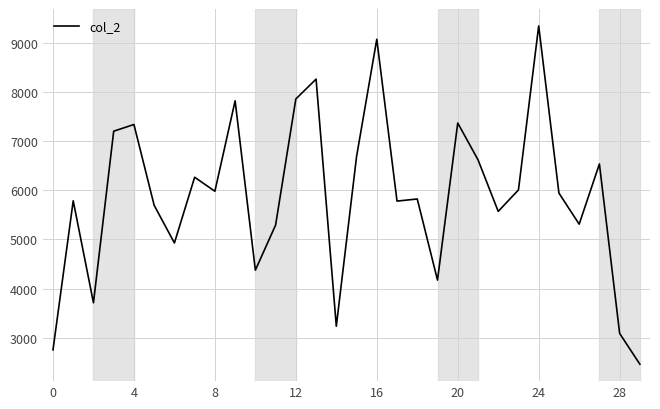

What is the maximum value shown in the chart?

9341